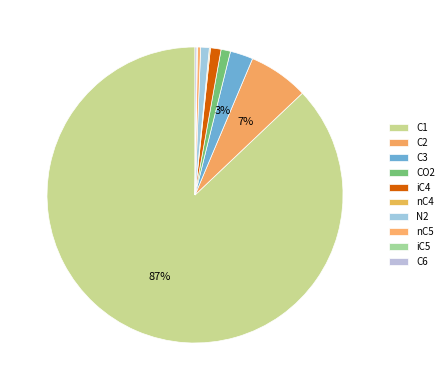

Is the sum of nC4 and CO2 greater than half?

No